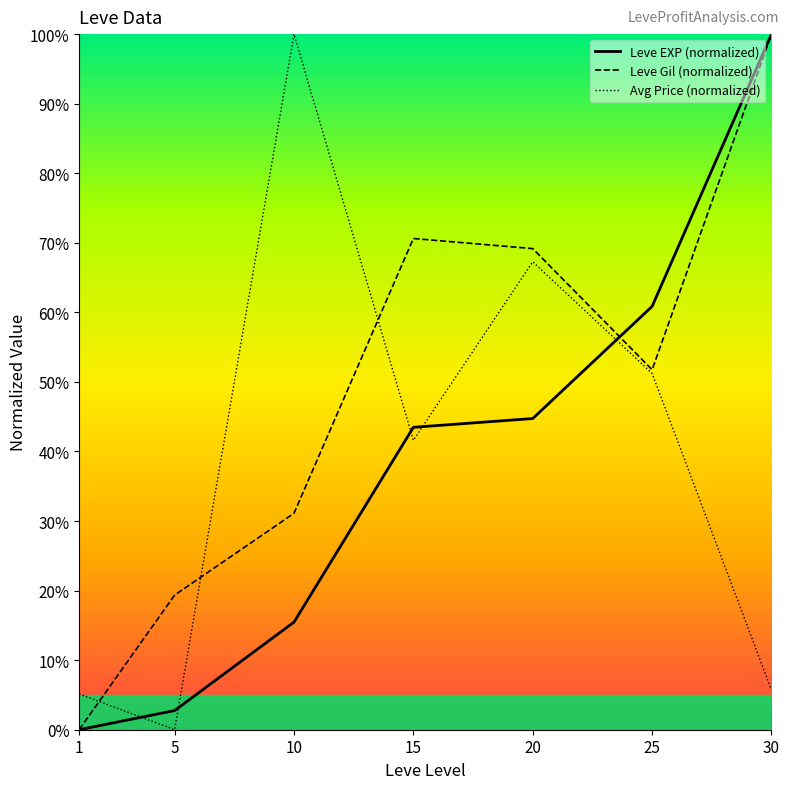

How many positive values does the Avg Price (normalized) series have?

6